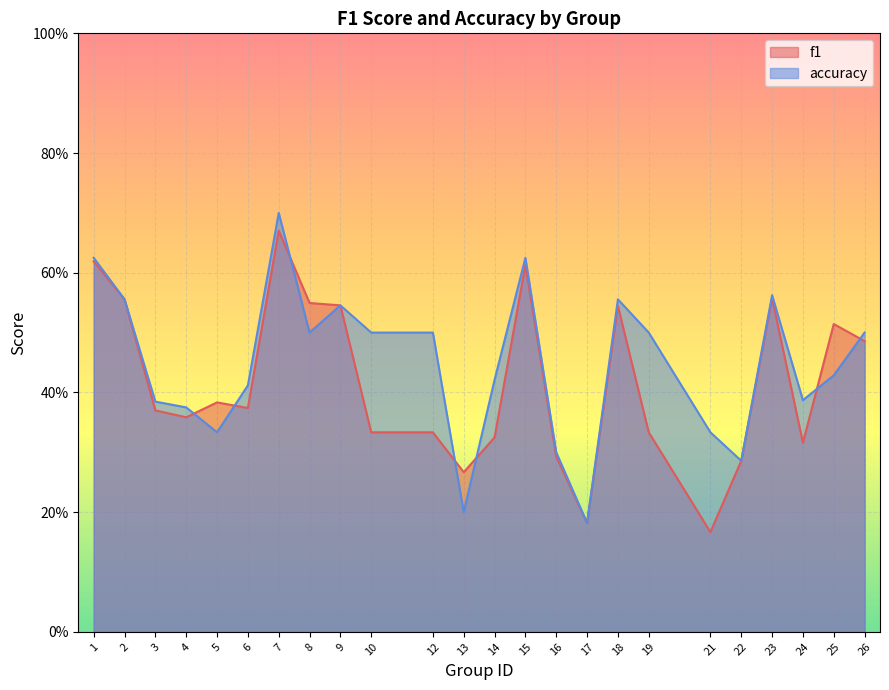

At which label is accuracy closest to 0?

17